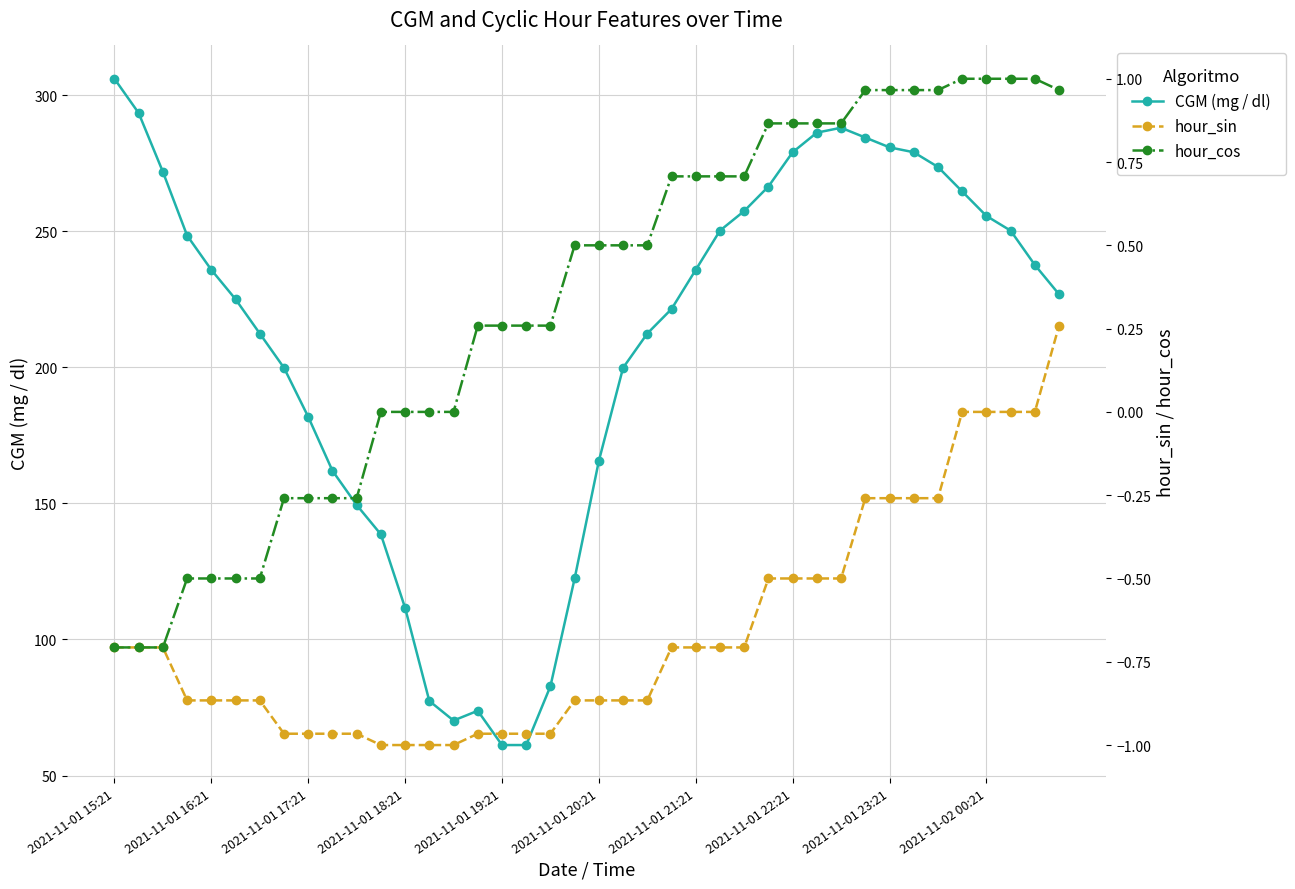

At which label does hour_sin first exceed 0?

39